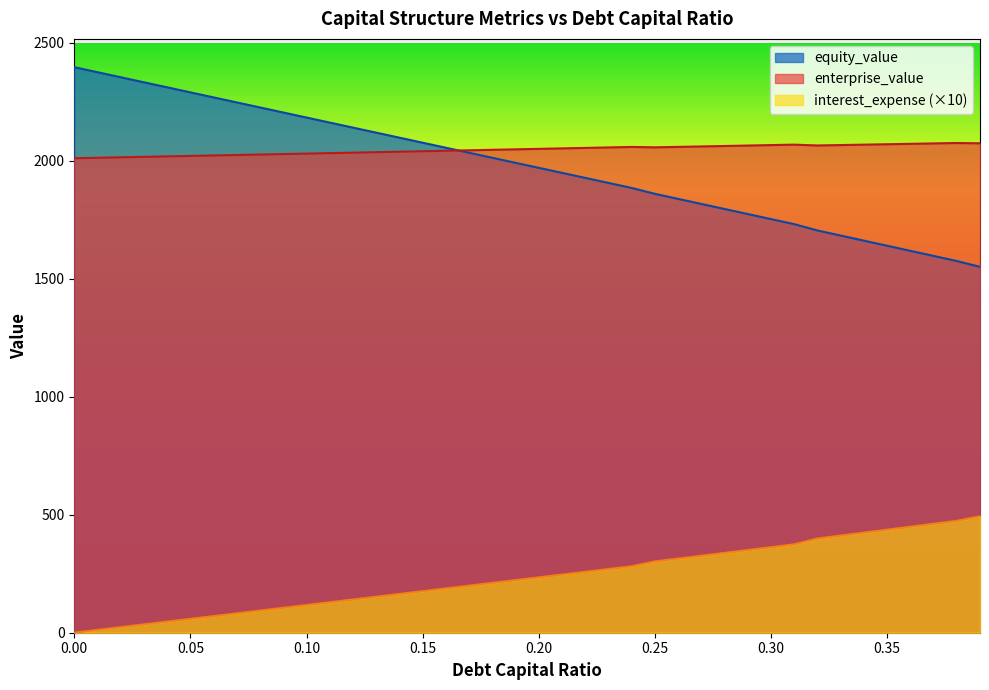

How many values in equity_value are above zero?

39